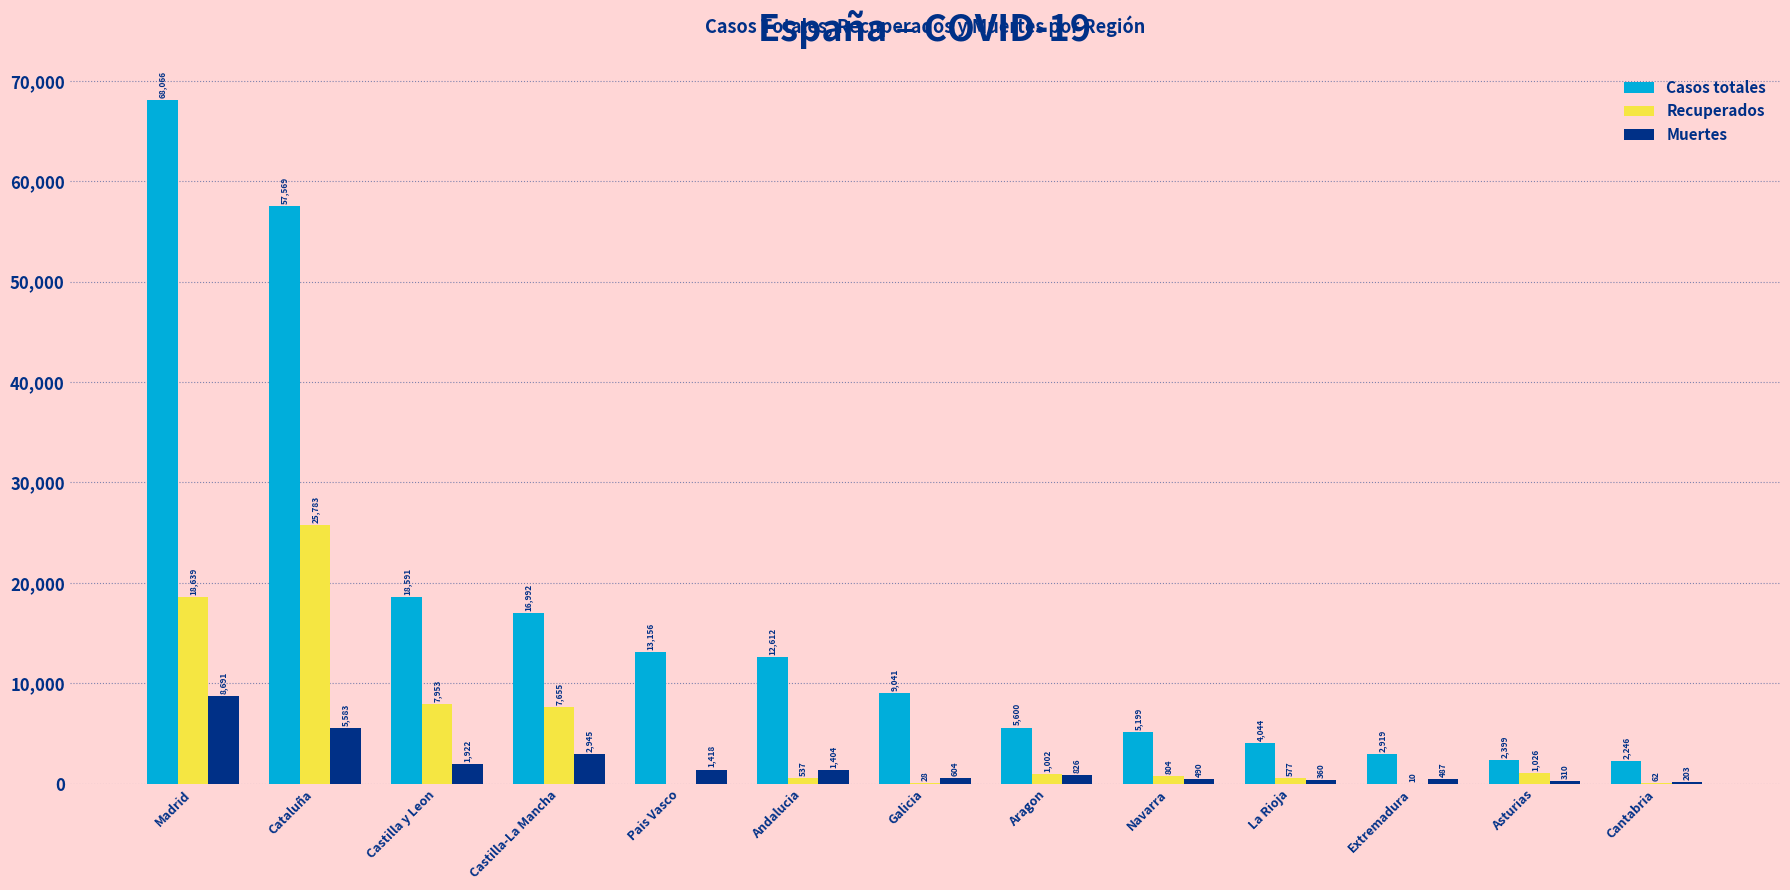

What is the sum of all Recuperados values?

64076